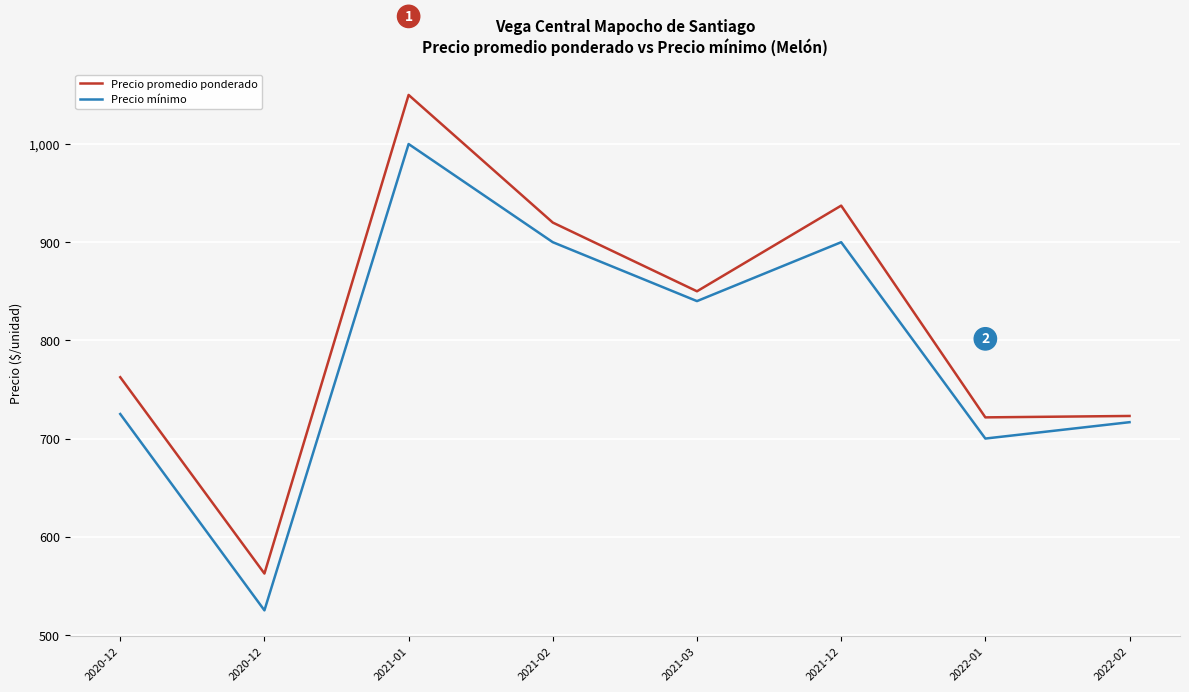

At which label is Precio promedio ponderado closest to 806?

2020-12